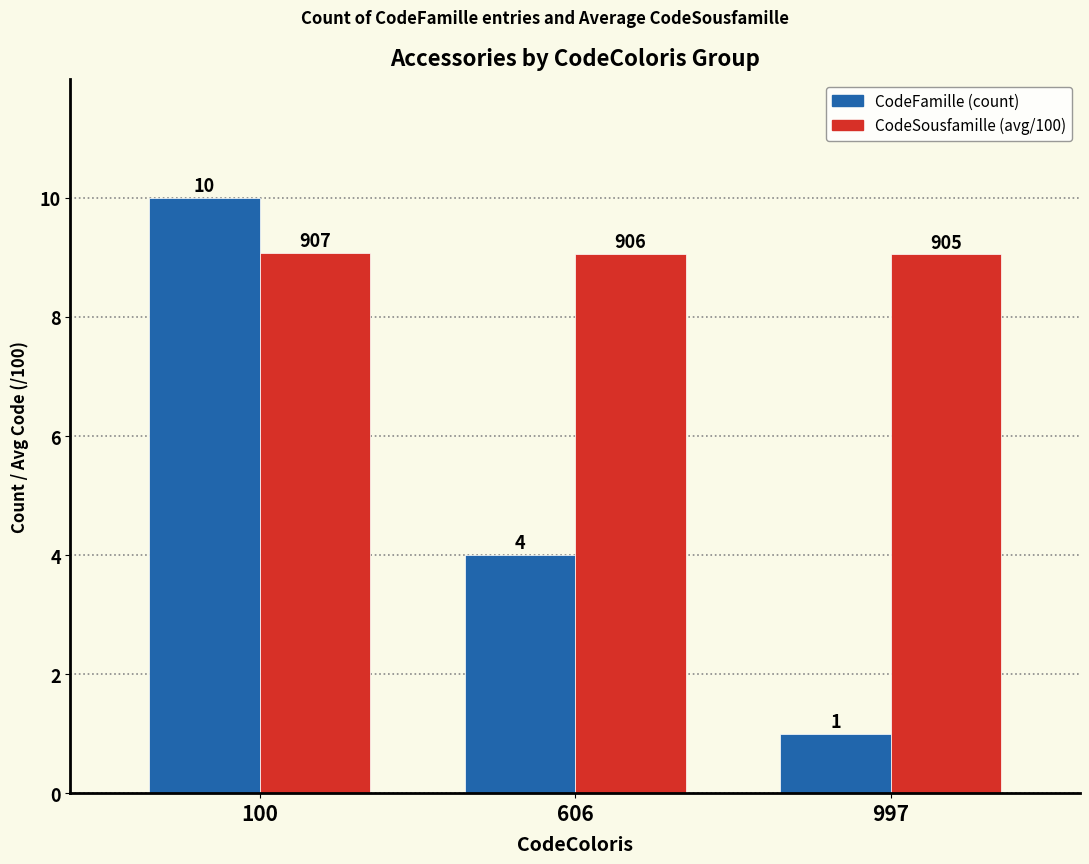

The value of CodeSousfamille (avg/100) at 606 is 9.1. True or false?

True